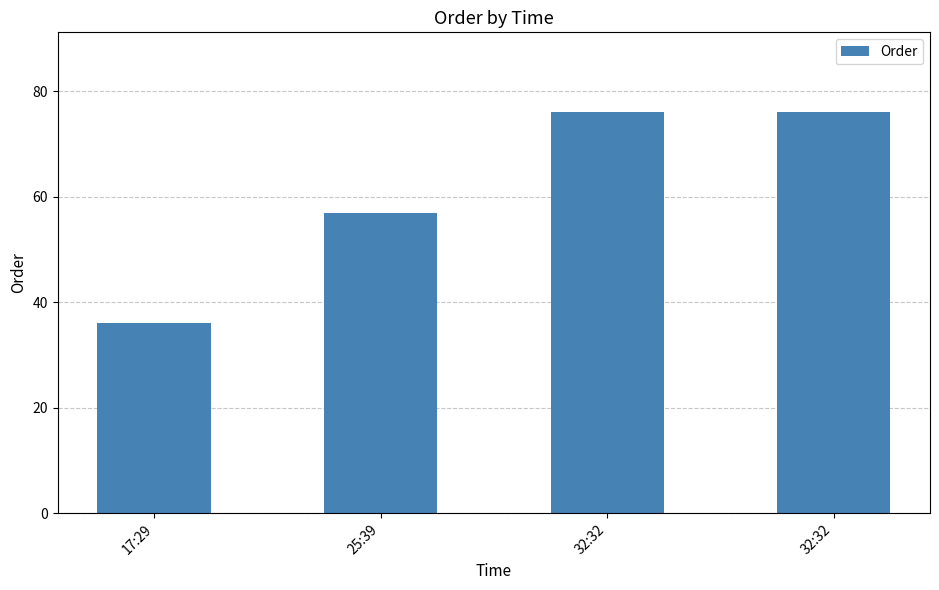

How many bars are there in total?

4